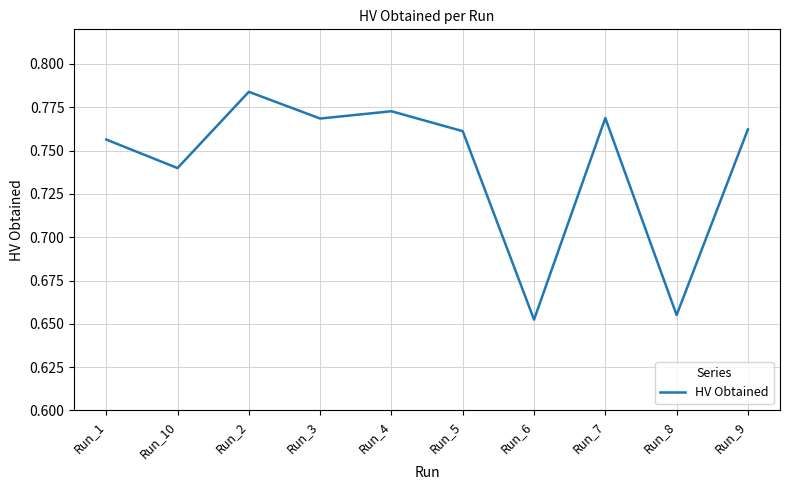

Which has a higher value, Run_1 or Run_3?

Run_3